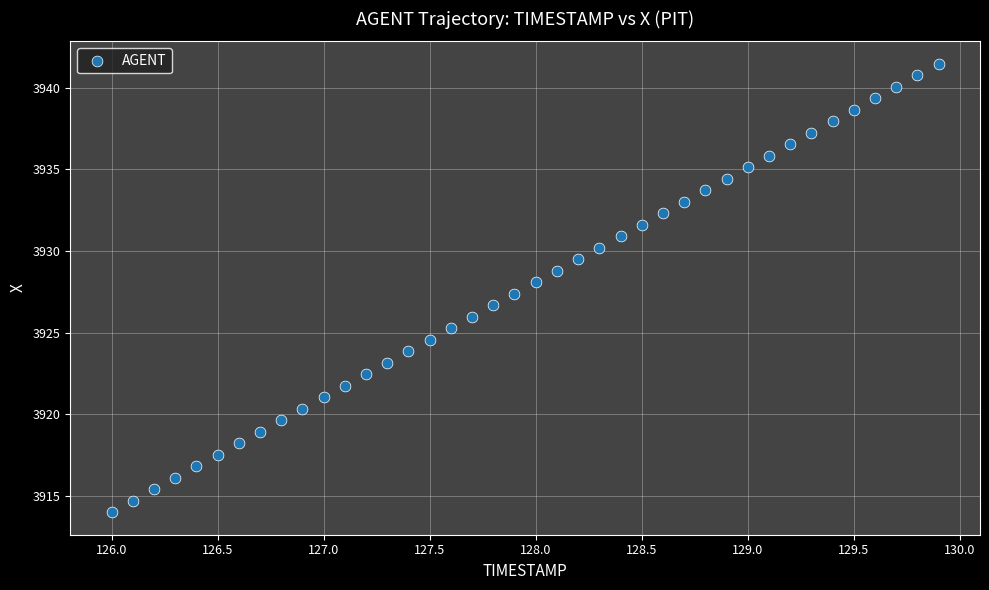

What is the range of X values (max minus min)?

3.9